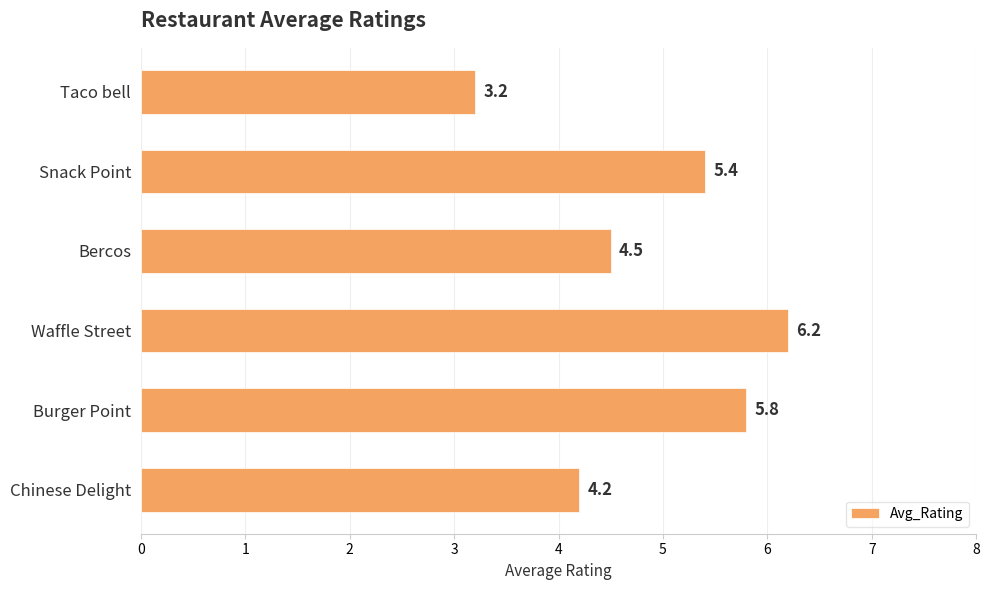

What is the value of the 3rd bar from the top?

4.5